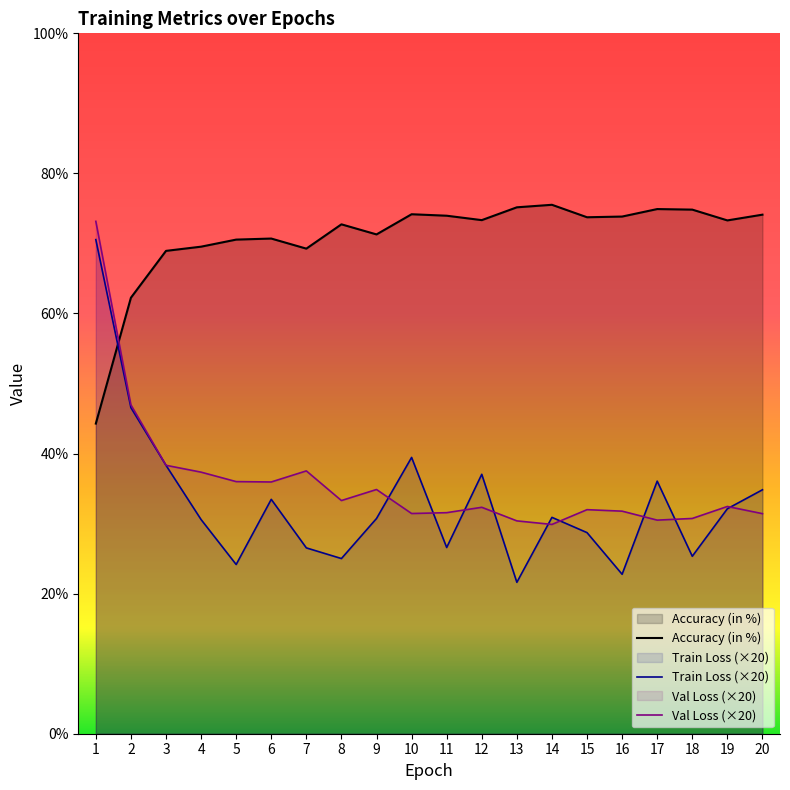

Which series changed the most between 7 and 8?

Val Loss